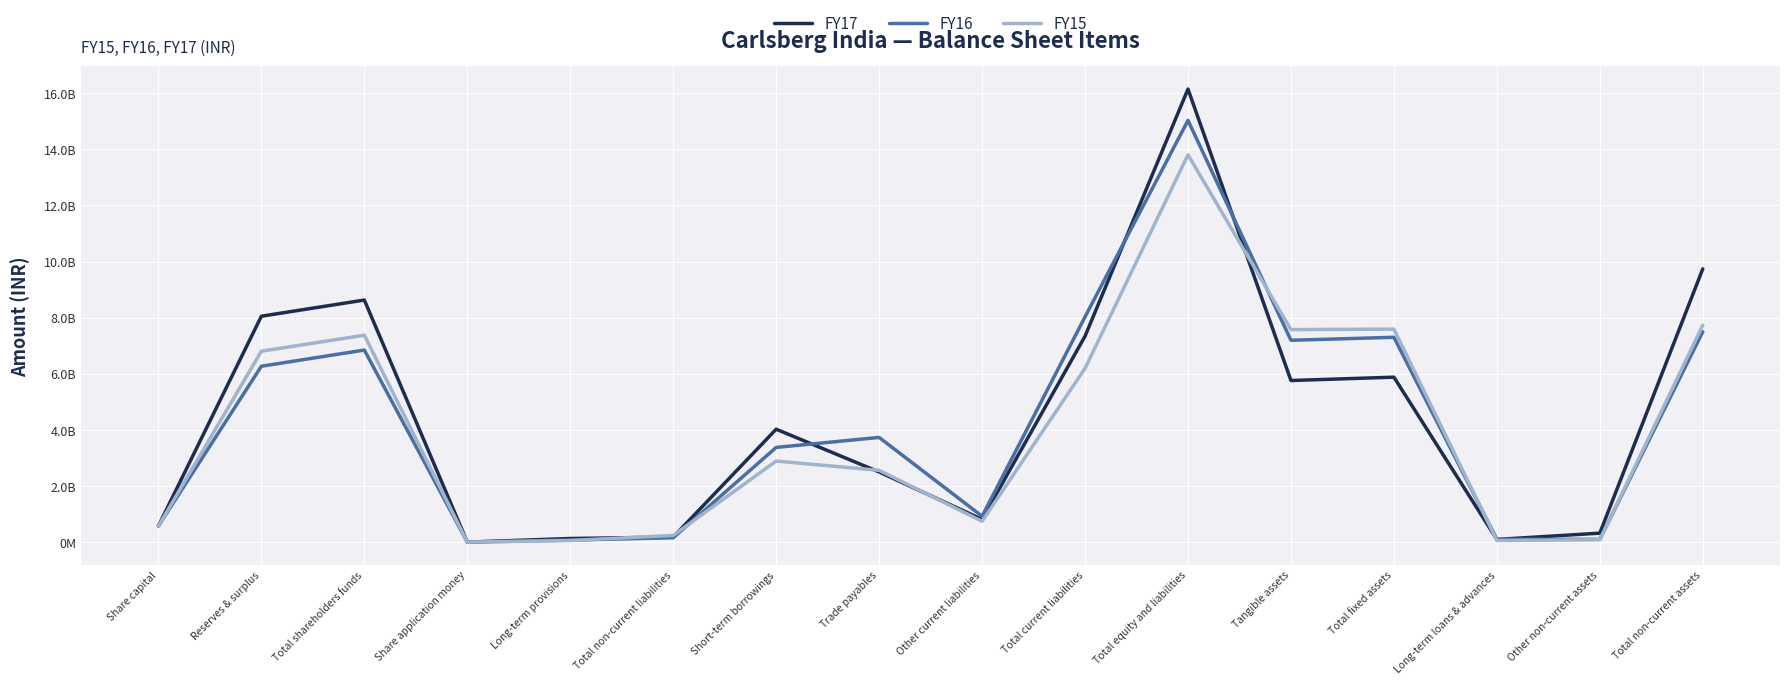

Does the chart have visible grid lines?

Yes